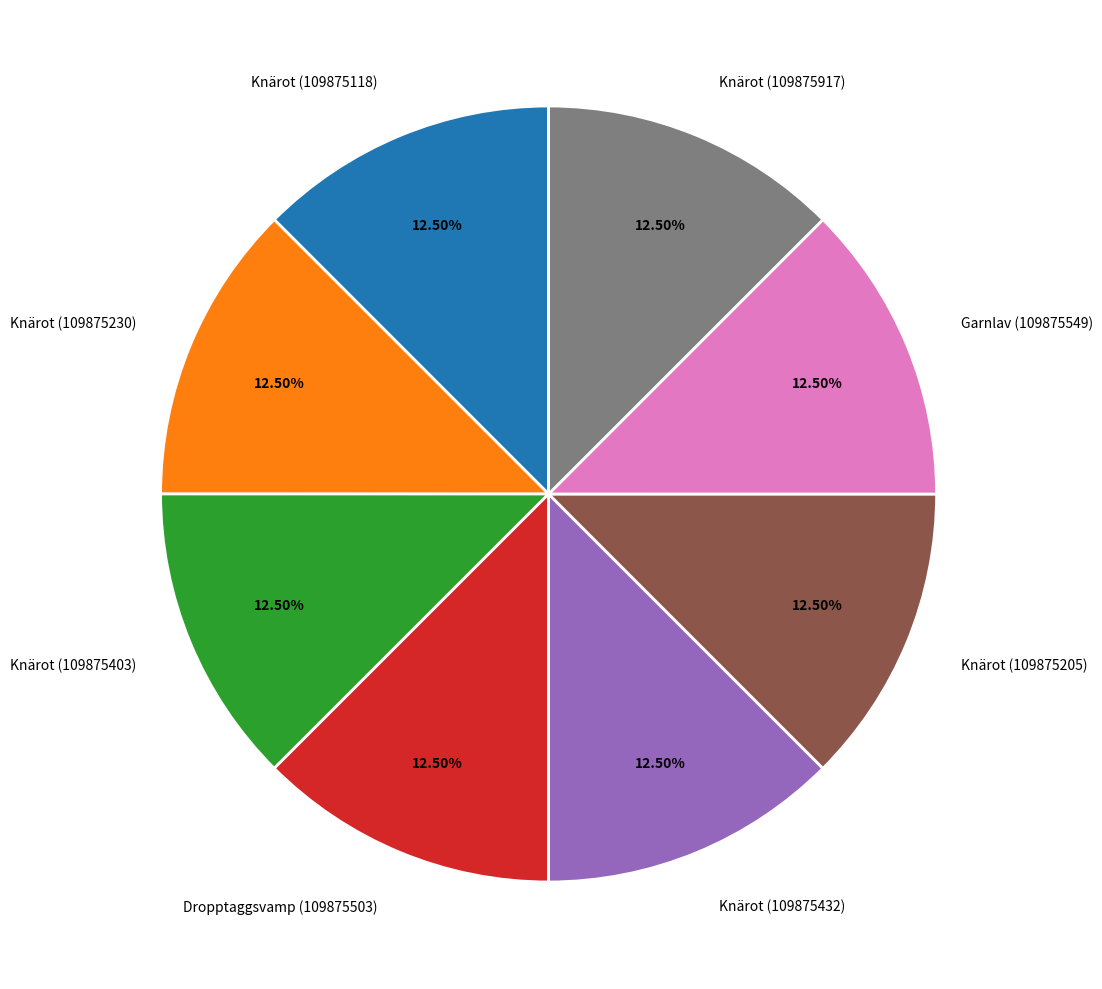

What percentage is NOT represented by Dropptaggsvamp (109875503)?

87.5%